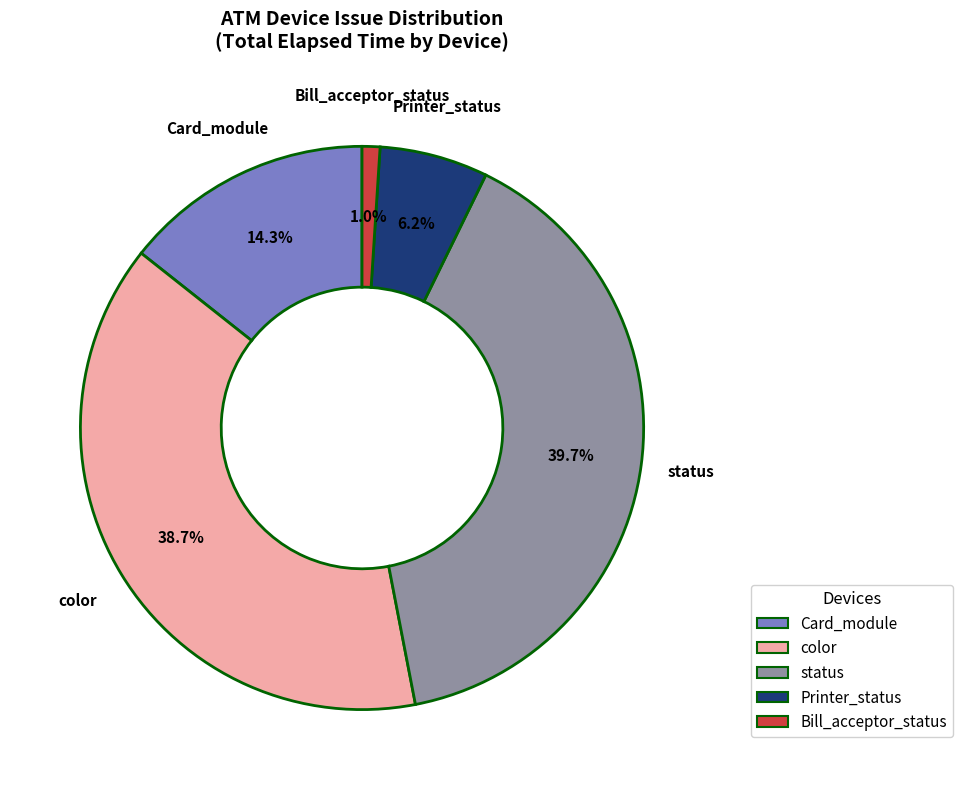

Is there a majority slice in this chart?

No